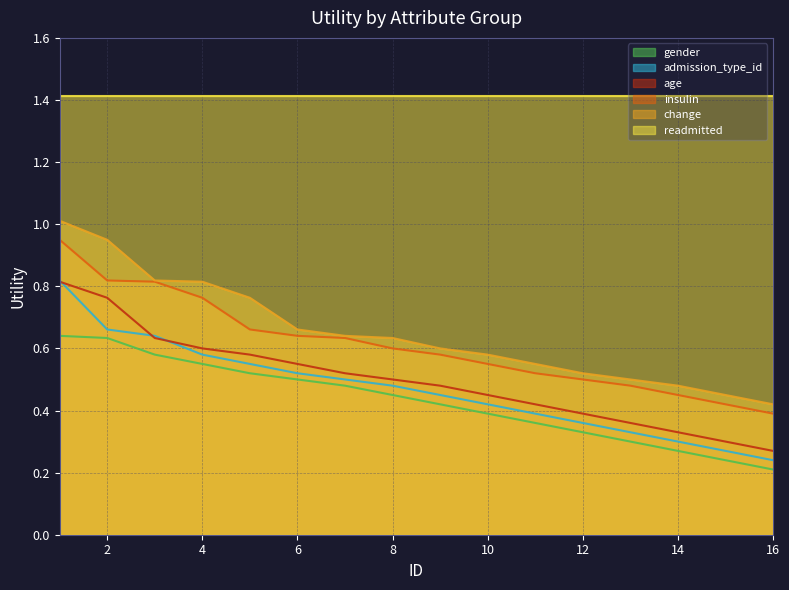

What is the sum of the insulin values at 6 and 9?

1.2